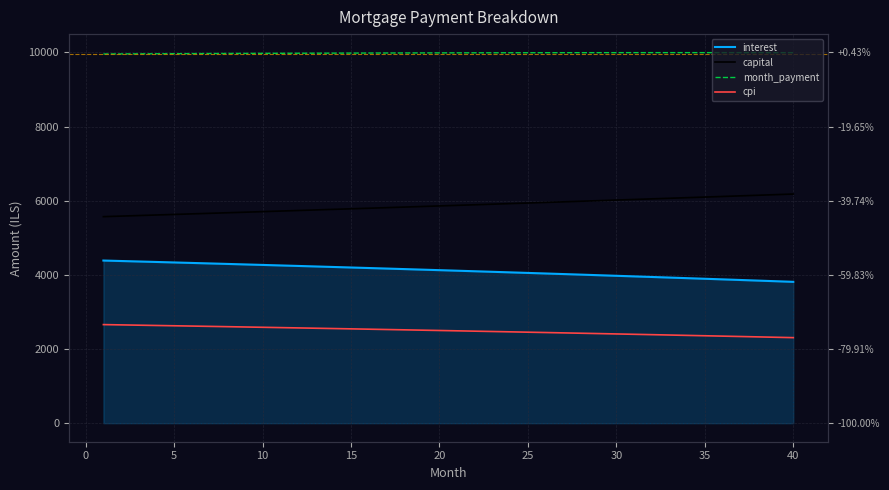

What is the difference between the second highest and minimum values in the capital series?

593.2